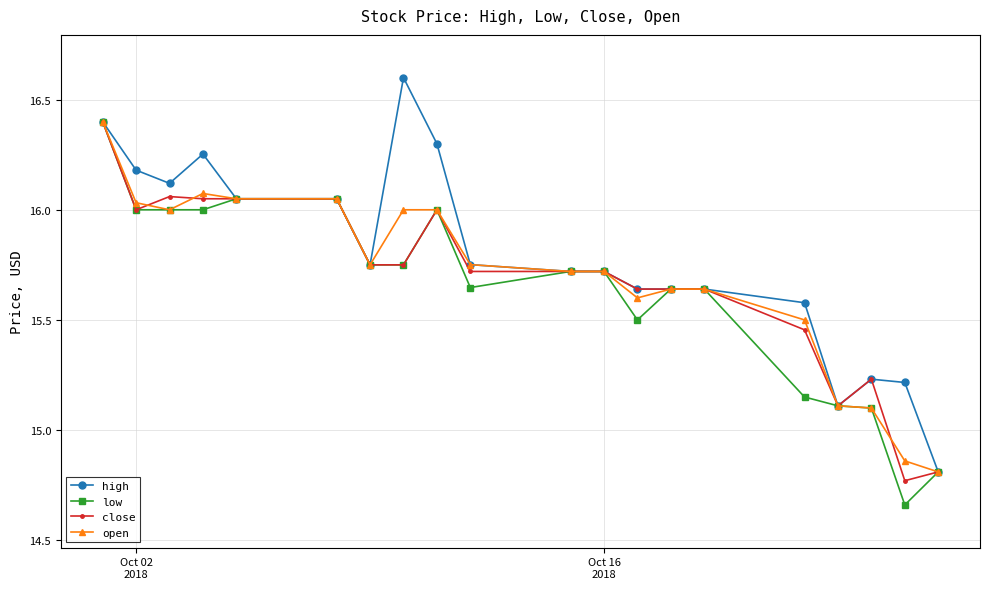

What is the highest value of the low series?

16.4